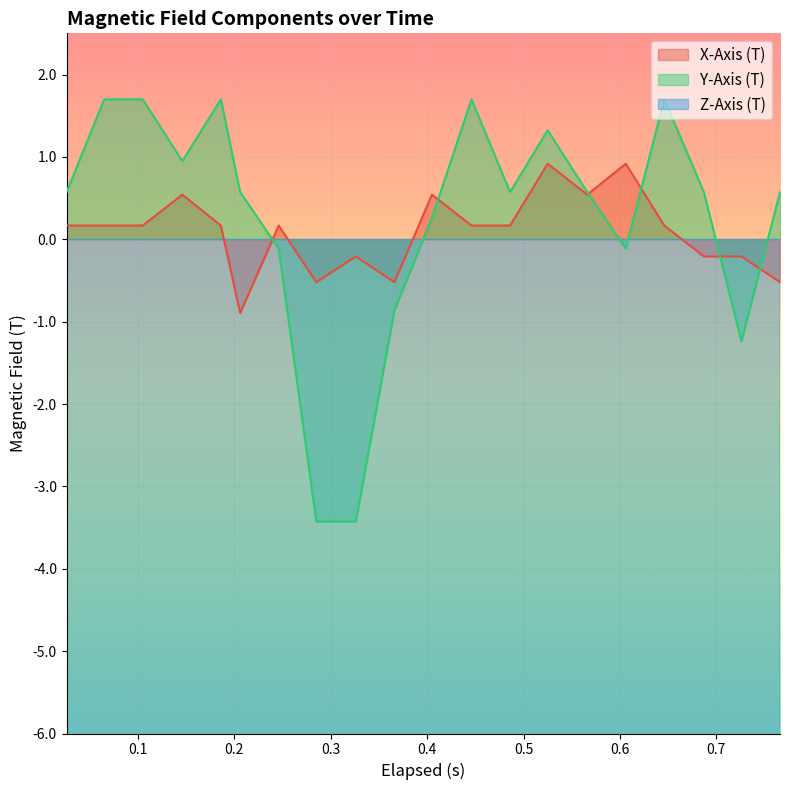

What is the highest value of the Y-Axis (T) series?

1.7